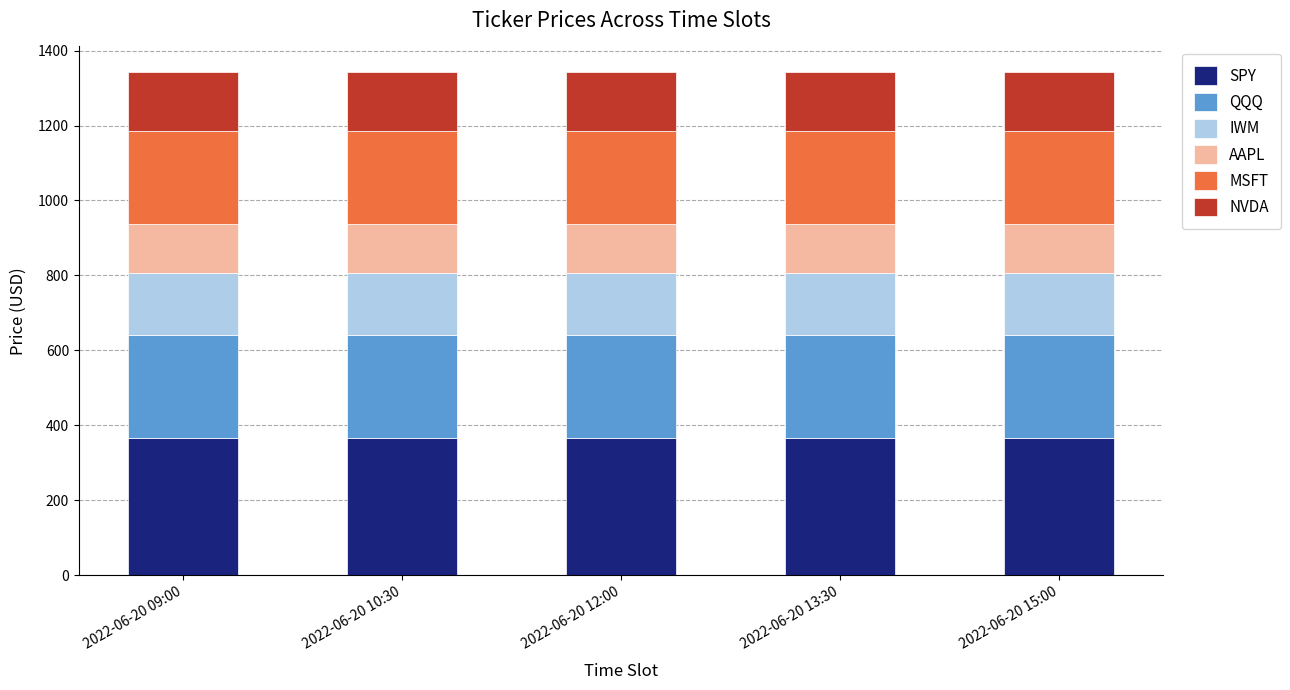

The value of SPY at 2022-06-20 10:30 is 608.3. True or false?

False